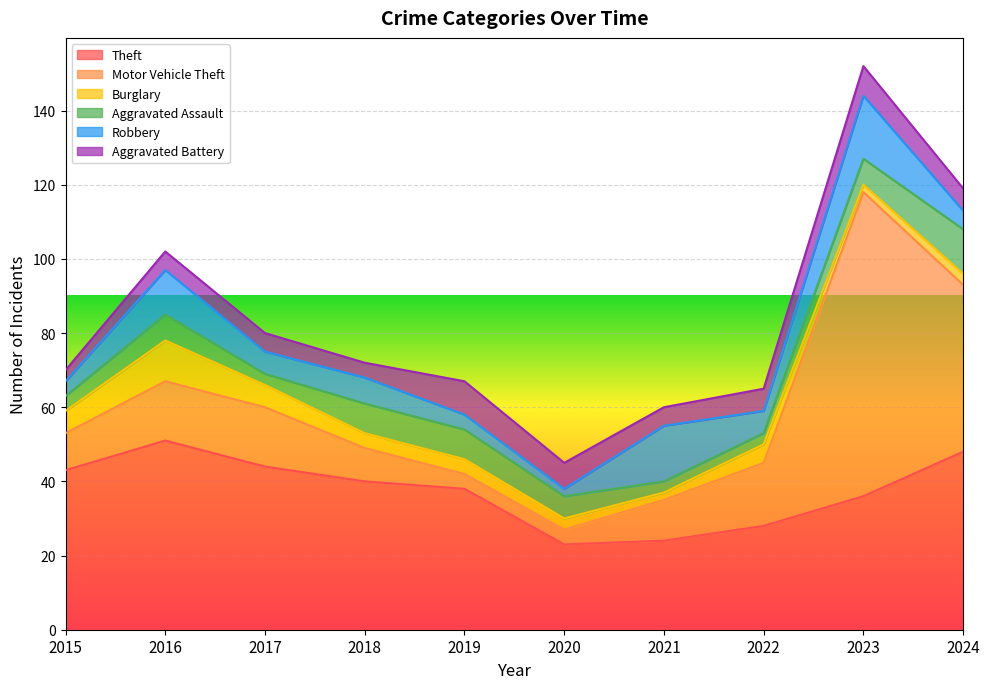

Between 2018 and 2021, which series saw the biggest shift?

Theft